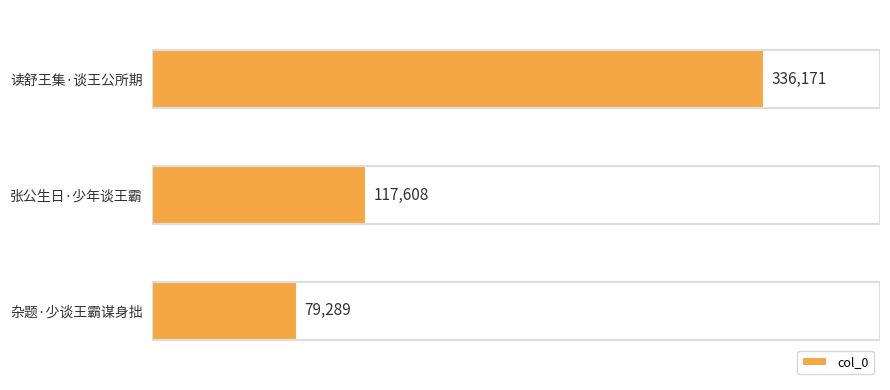

The value at 张公生日·少年谈王霸 is 181998. True or false?

False